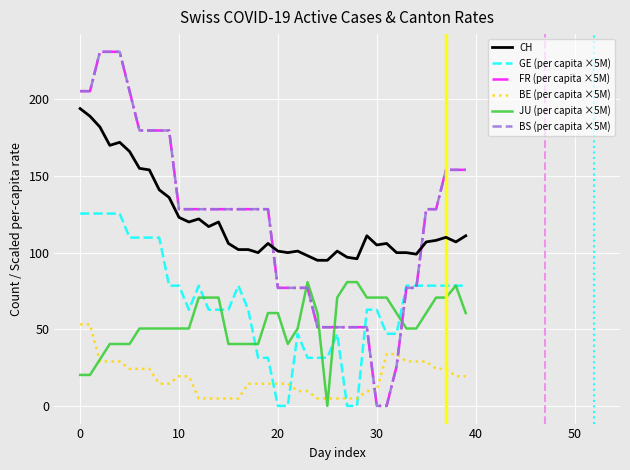

Which label corresponds to the smallest value in the chart?

20